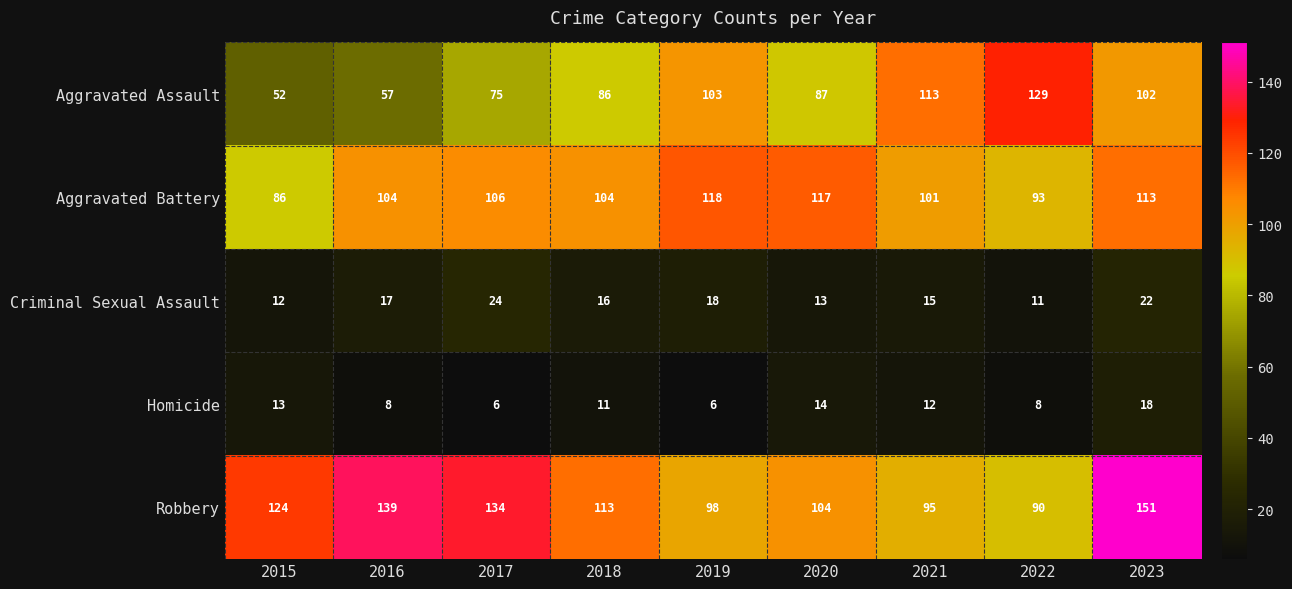

At which label does Aggravated Battery reach its minimum?

2015